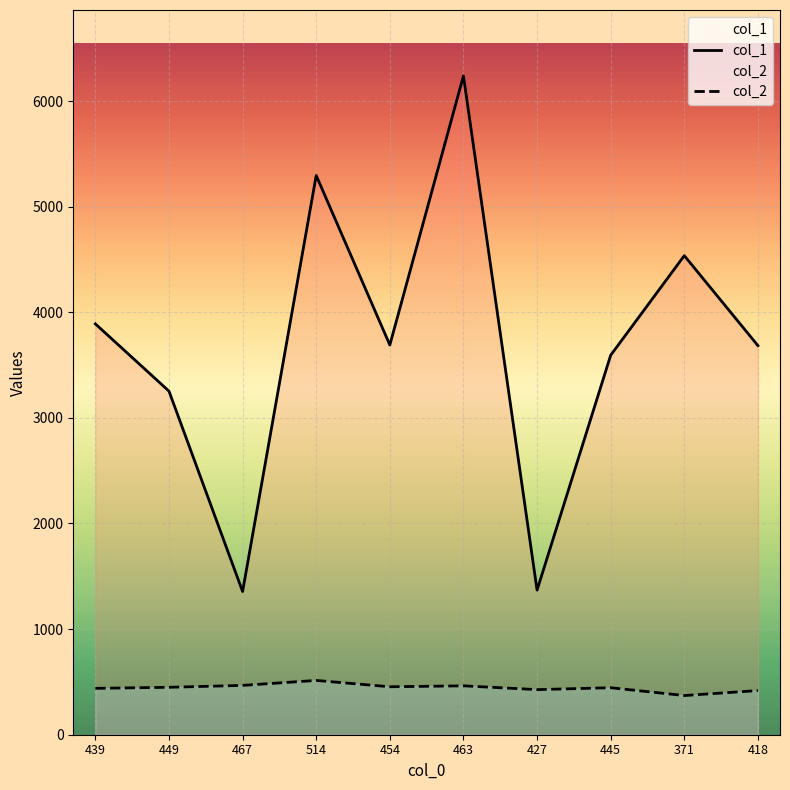

Reading left to right, list all the values displayed in this chart.

col_1: 439=3890	449=3253	467=1356	514=5295	454=3690	463=6238	427=1369	445=3593	371=4536	418=3684
col_2: 439=439	449=449	467=467	514=514	454=454	463=463	427=427	445=445	371=371	418=418